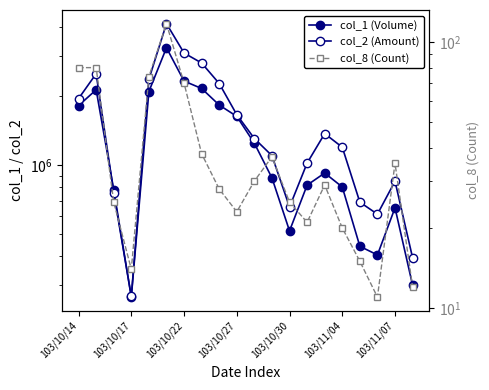

Is this an area chart (filled region under the line)?

No